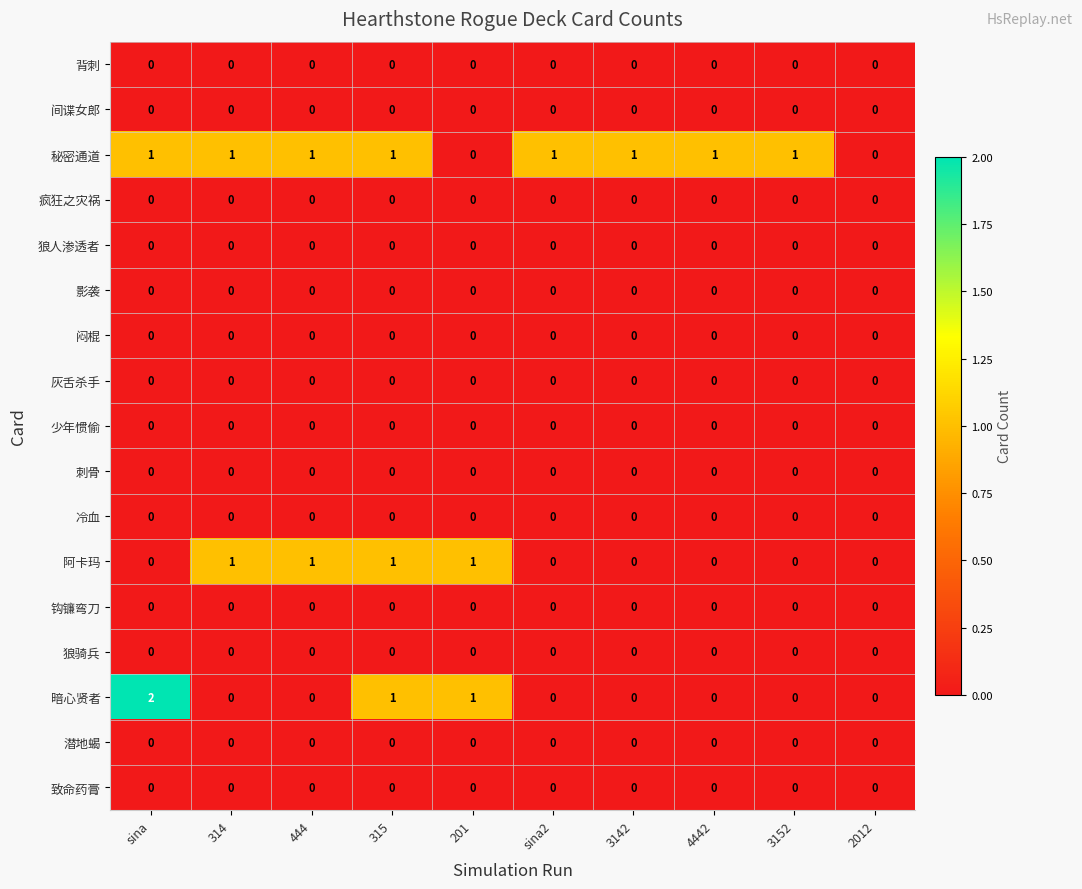

Which series has the largest range (max minus min)?

暗心贤者